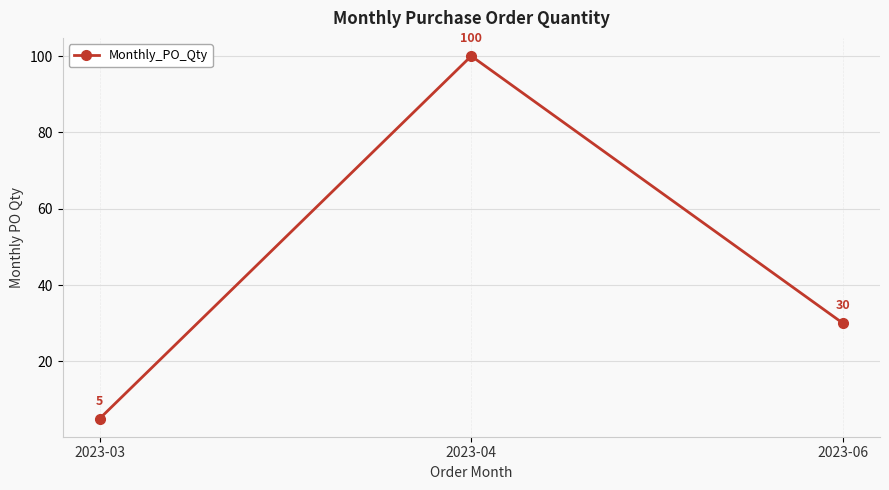

How many series are shown in this chart?

1